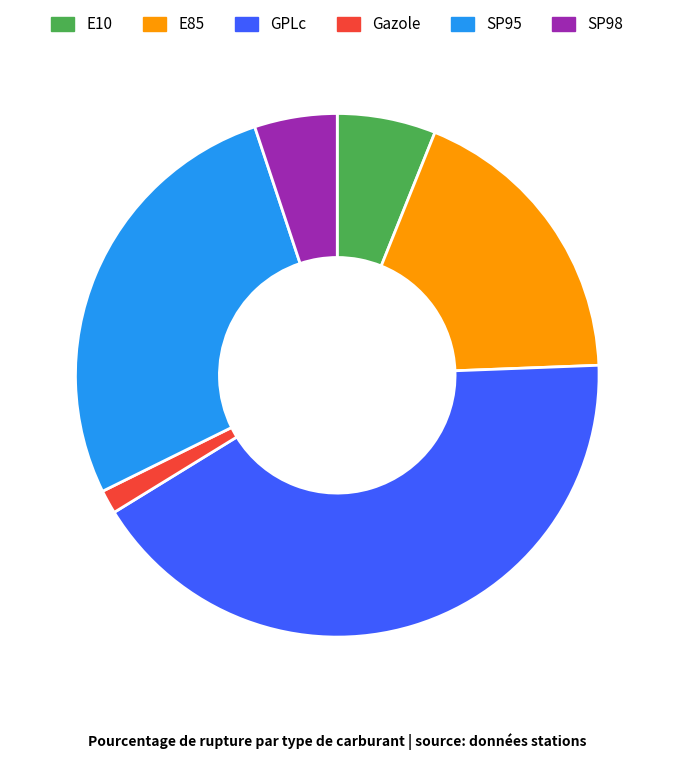

True or false: E85 accounts for 18% of the total.

True